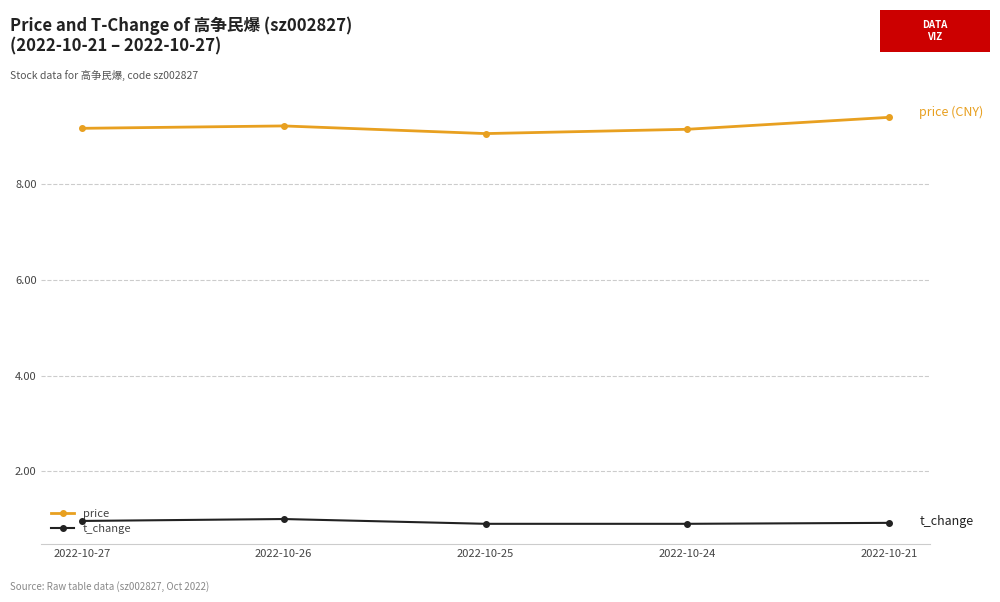

Which series has the widest spread of values?

price